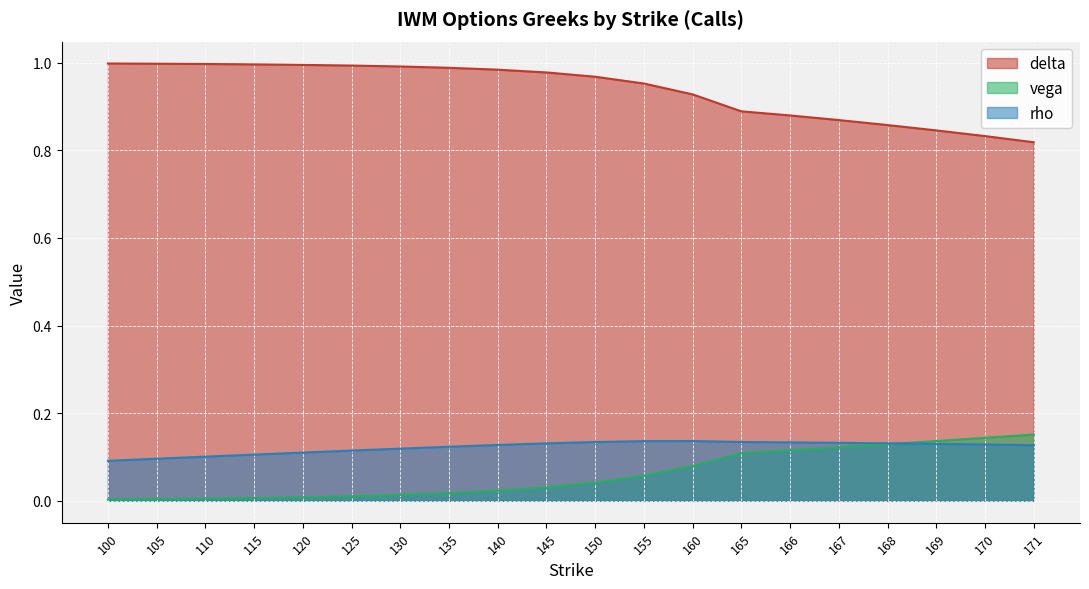

Which label corresponds to the smallest value in the chart?

100